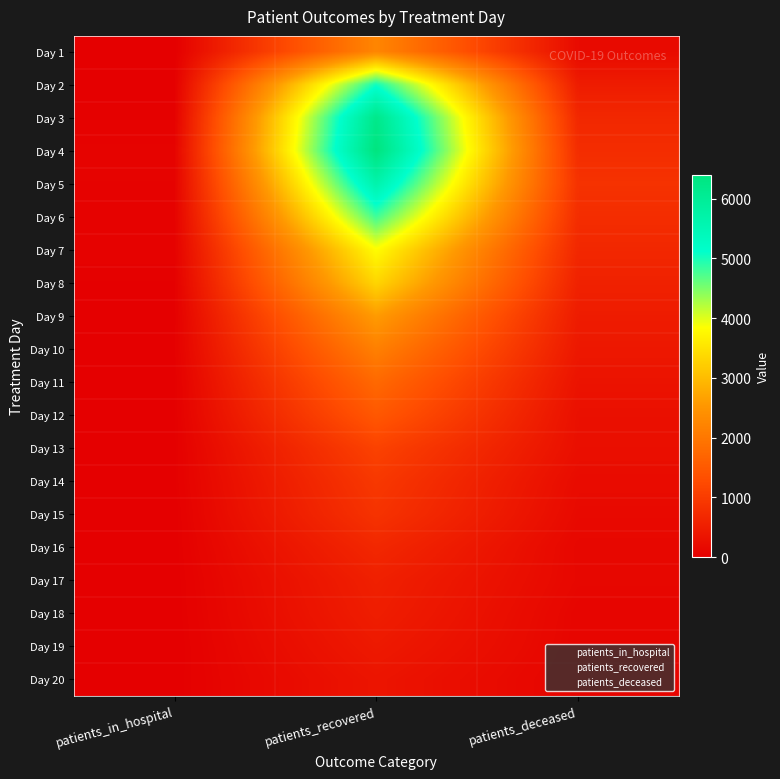

Reading right to left, what are all the values shown in this chart?

Day 1: patients_deceased=185	patients_recovered=2246	patients_in_hospital=0
Day 2: patients_deceased=474	patients_recovered=5035	patients_in_hospital=10
Day 3: patients_deceased=671	patients_recovered=6214	patients_in_hospital=35
Day 4: patients_deceased=758	patients_recovered=6400	patients_in_hospital=69
Day 5: patients_deceased=843	patients_recovered=5659	patients_in_hospital=62
Day 6: patients_deceased=762	patients_recovered=4805	patients_in_hospital=52
Day 7: patients_deceased=666	patients_recovered=3817	patients_in_hospital=48
Day 8: patients_deceased=568	patients_recovered=3330	patients_in_hospital=24
Day 9: patients_deceased=473	patients_recovered=2599	patients_in_hospital=16
Day 10: patients_deceased=410	patients_recovered=2153	patients_in_hospital=24
Day 11: patients_deceased=329	patients_recovered=1761	patients_in_hospital=14
Day 12: patients_deceased=276	patients_recovered=1476	patients_in_hospital=15
Day 13: patients_deceased=262	patients_recovered=1111	patients_in_hospital=16
Day 14: patients_deceased=199	patients_recovered=949	patients_in_hospital=16
Day 15: patients_deceased=167	patients_recovered=860	patients_in_hospital=9
Day 16: patients_deceased=126	patients_recovered=669	patients_in_hospital=9
Day 17: patients_deceased=130	patients_recovered=545	patients_in_hospital=8
Day 18: patients_deceased=99	patients_recovered=502	patients_in_hospital=5
Day 19: patients_deceased=95	patients_recovered=433	patients_in_hospital=2
Day 20: patients_deceased=78	patients_recovered=352	patients_in_hospital=8